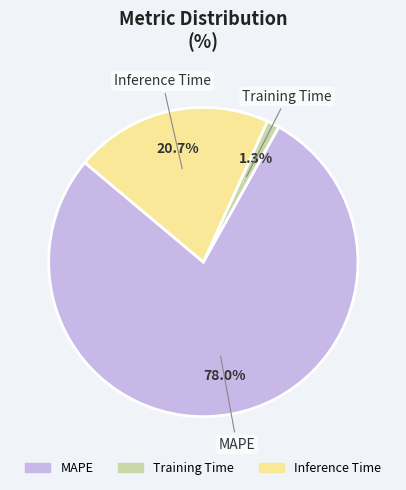

Does MAPE represent more than half of the total?

Yes